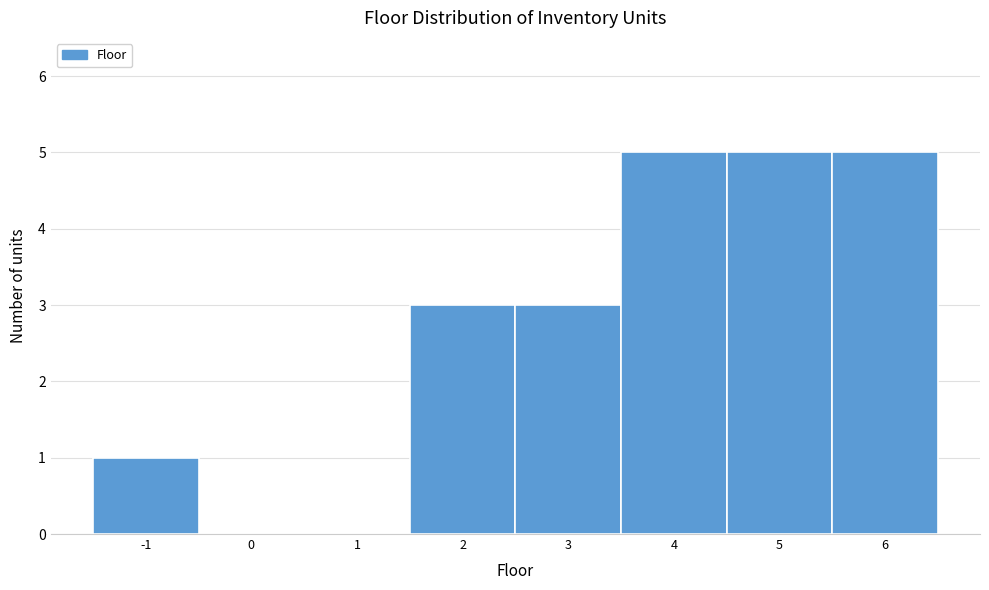

What is the height of the bar covering 2.5 to 3.5 on the x-axis? The values are not printed on the chart, so give them approximately, as read against the axis.

3